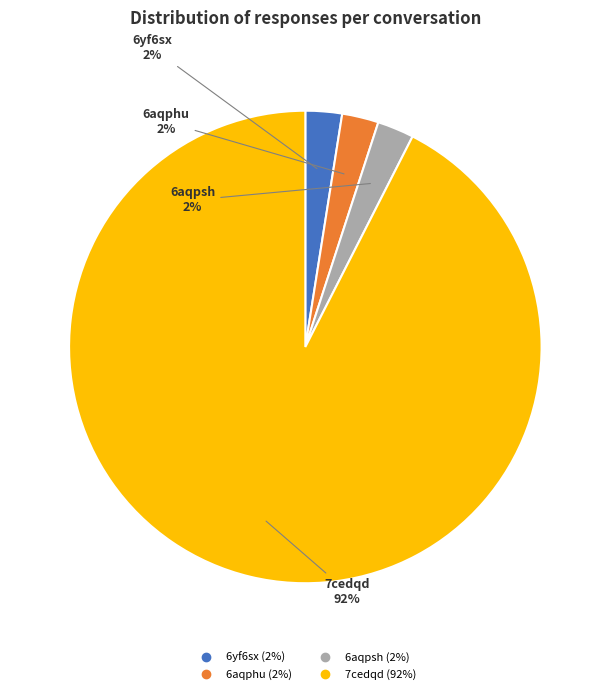

To the nearest percent, what is the average slice percentage?

25%